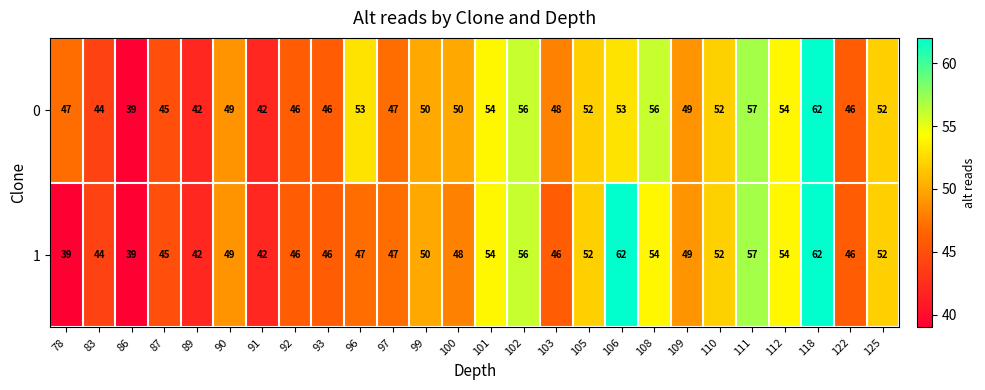

What is the maximum value shown in the chart?

62